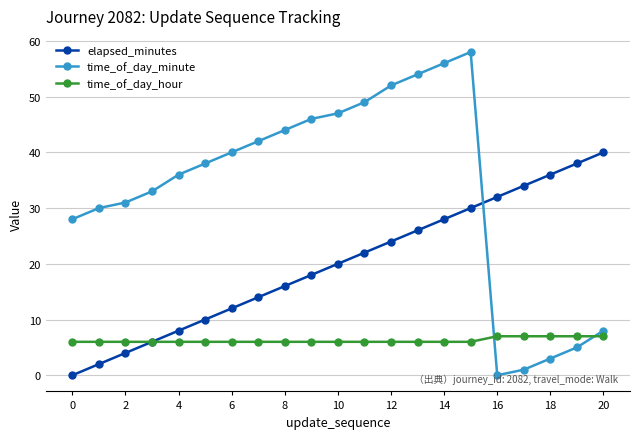

Which series has the widest spread of values?

time_of_day_minute